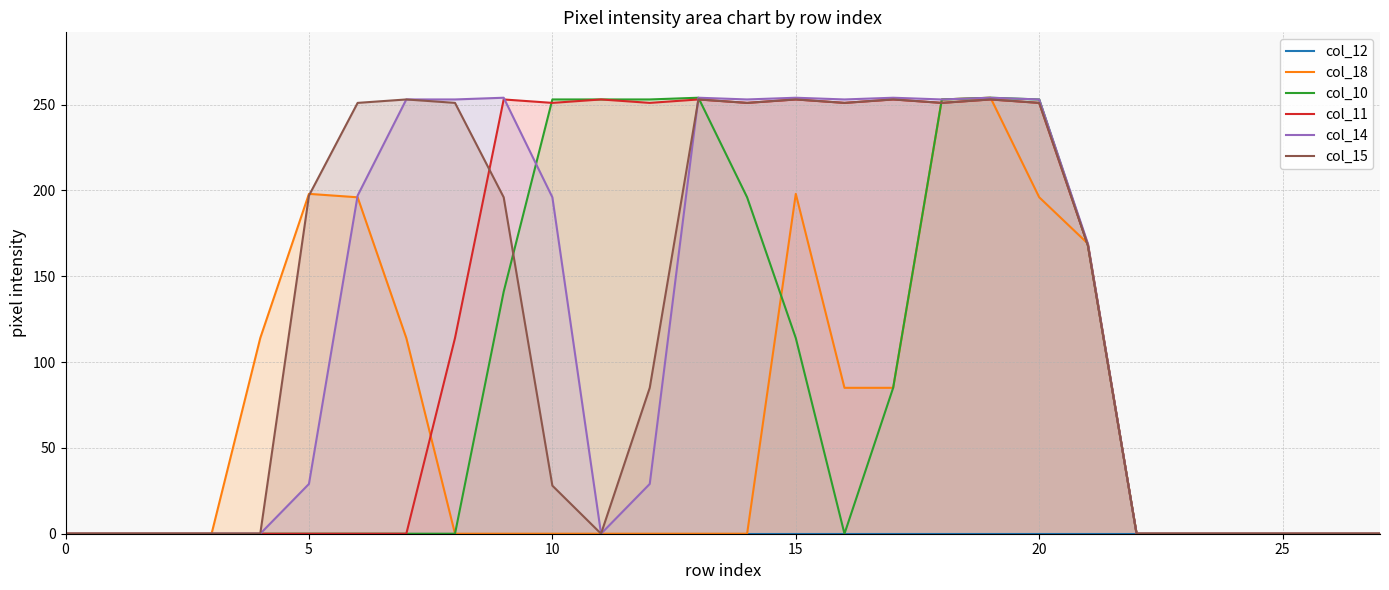

The value of col_11 at 10 is 86. True or false?

False